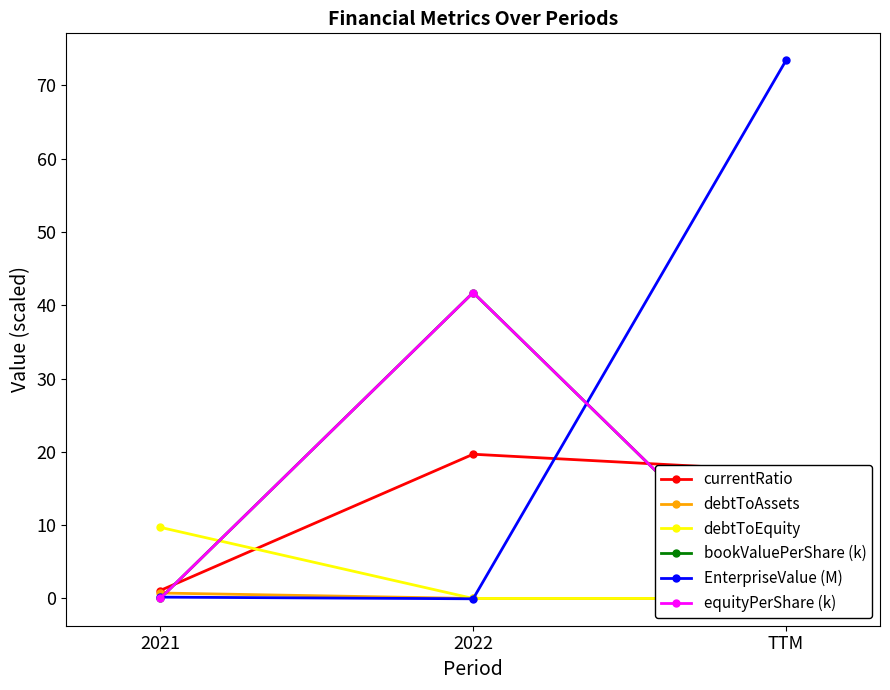

Does the chart display data point markers on the line(s)?

Yes